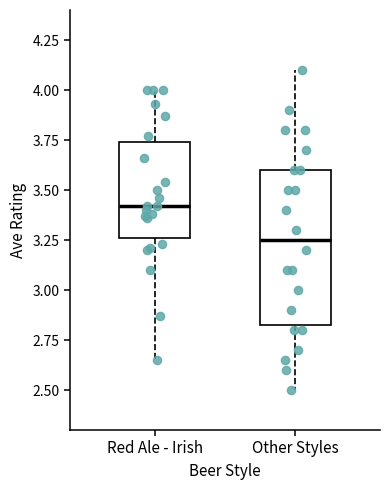

Where is the lower edge of the box for Red Ale - Irish on the y-axis? The values are not printed on the chart, so give them approximately, as read against the axis.

3.25